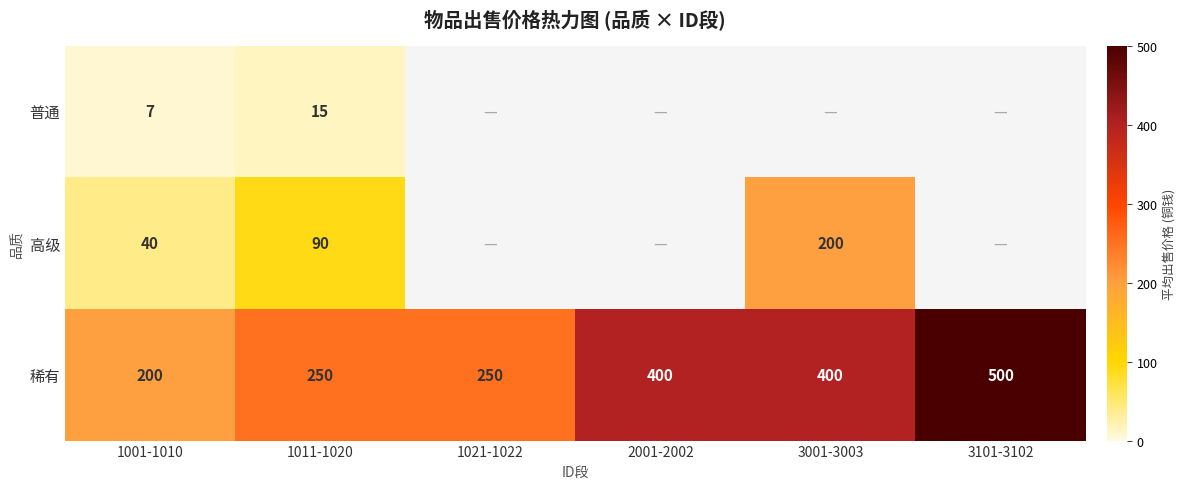

The 稀有 series shows 345.2 at 3101-3102. True or false?

False